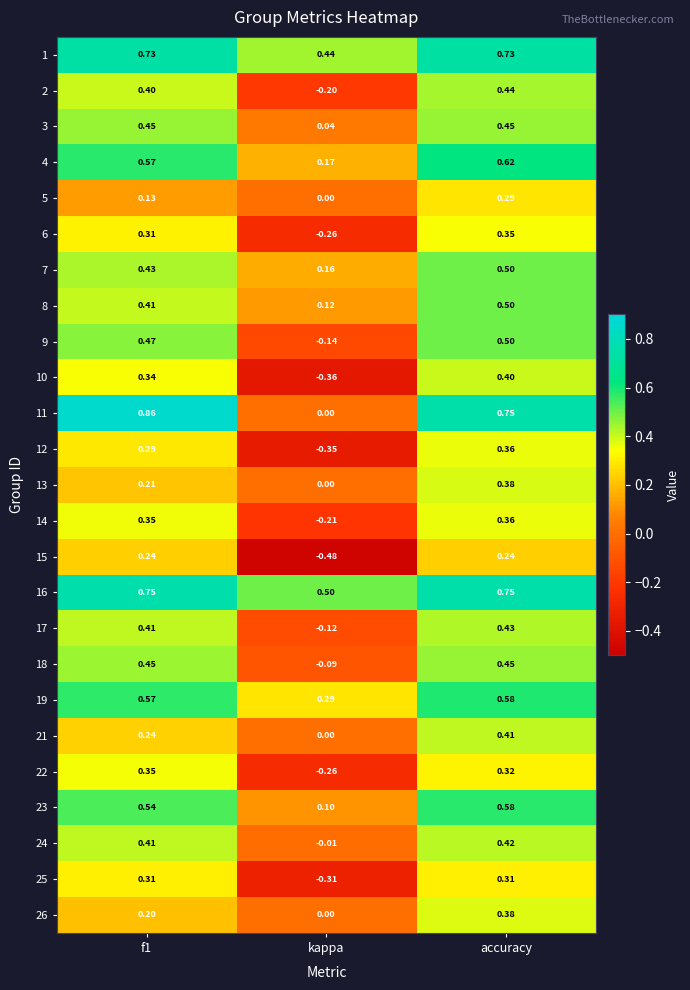

Which category has the highest value in the 24 series?

accuracy